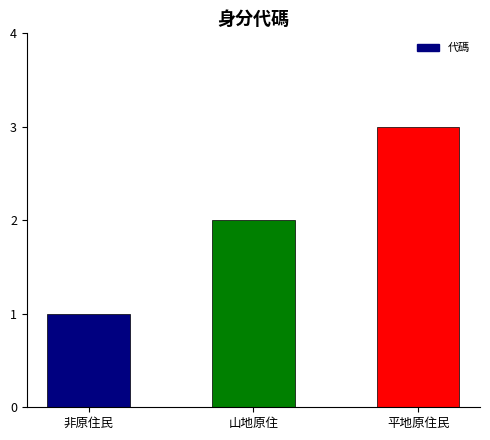

Are the bars grouped side by side (vs. stacked)?

No